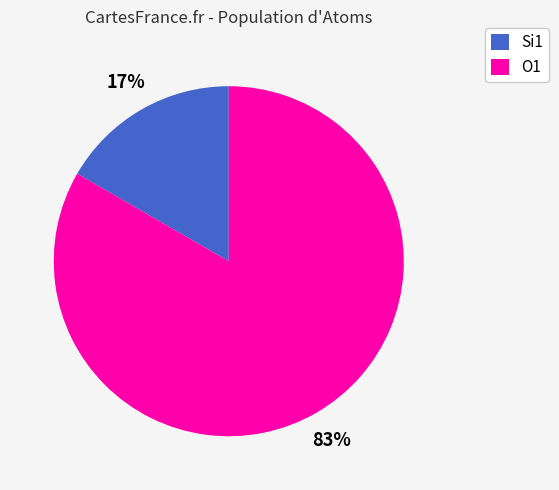

Is it true that O1 is 83% of the pie?

True